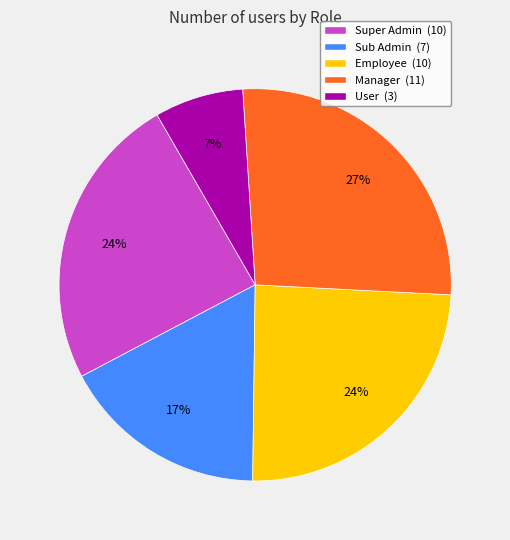

The Employee (10) slice represents 10% of the pie. True or false?

False